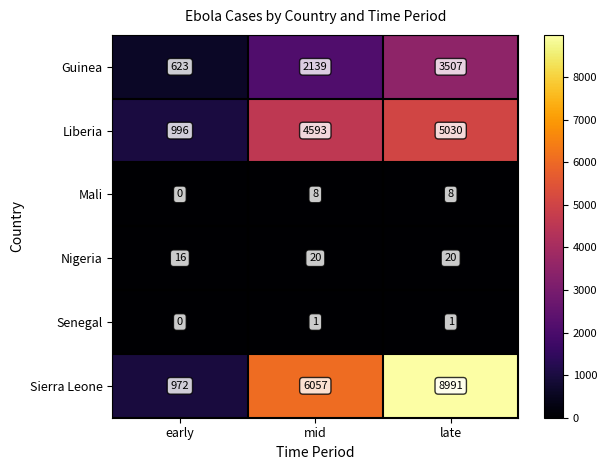

The value of Senegal at mid is 2. True or false?

False